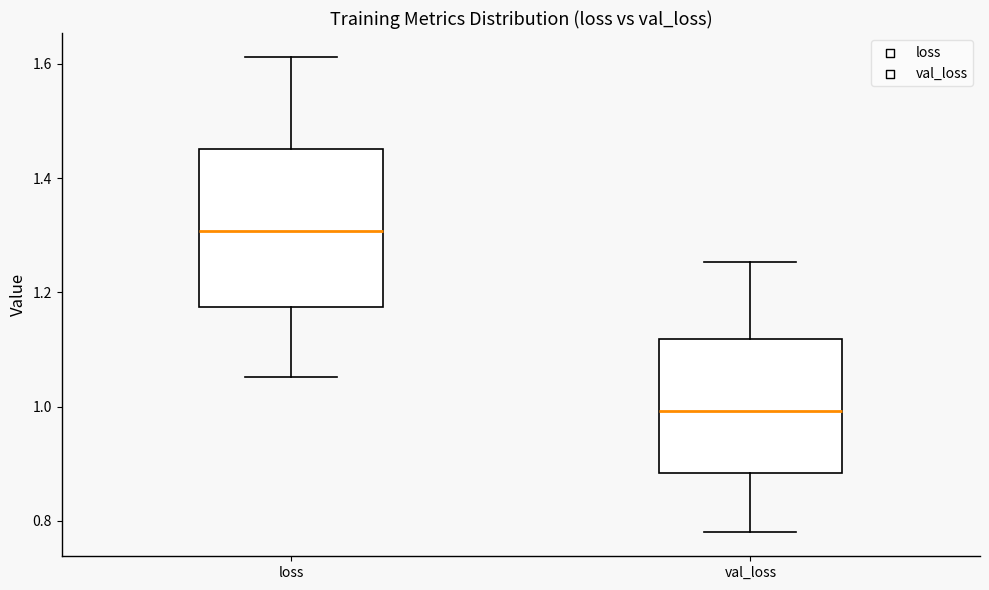

Where does the upper whisker of the box for val_loss end on the y-axis? The values are not printed on the chart, so give them approximately, as read against the axis.

1.26